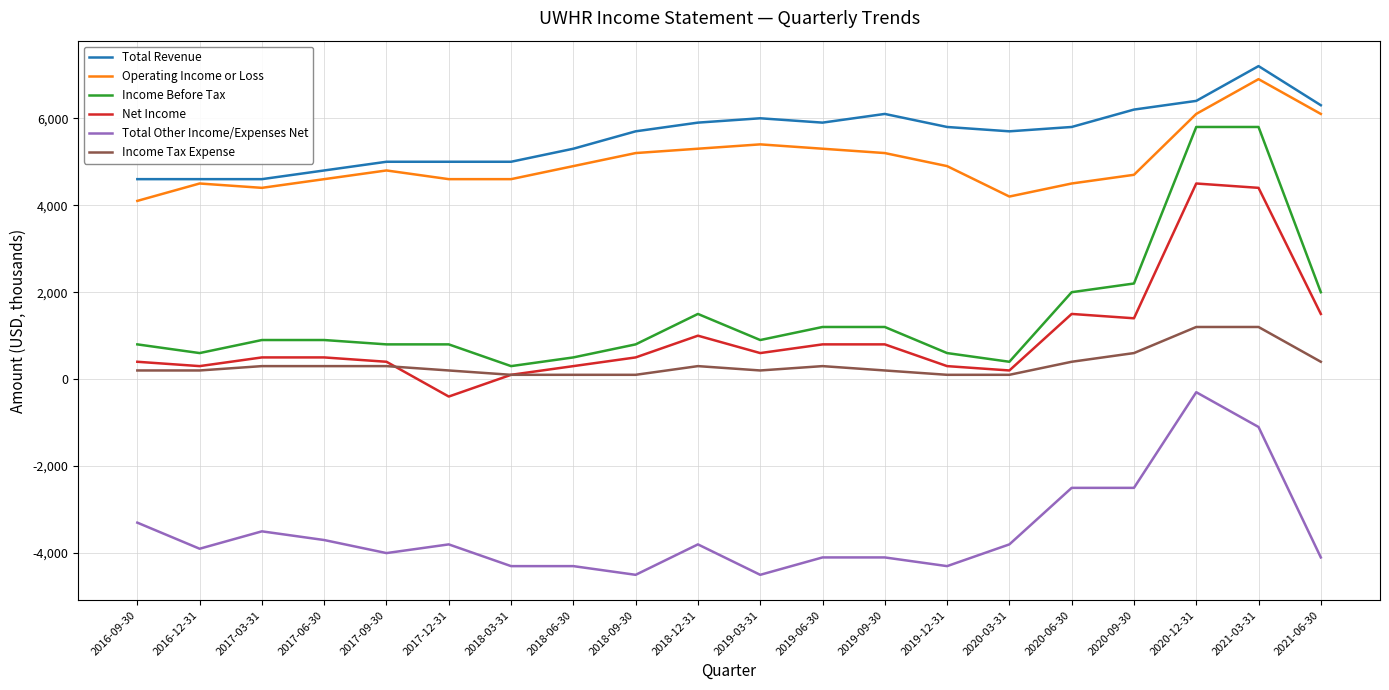

Is it true that Operating Income or Loss equals 4700 at 2020-09-30?

True